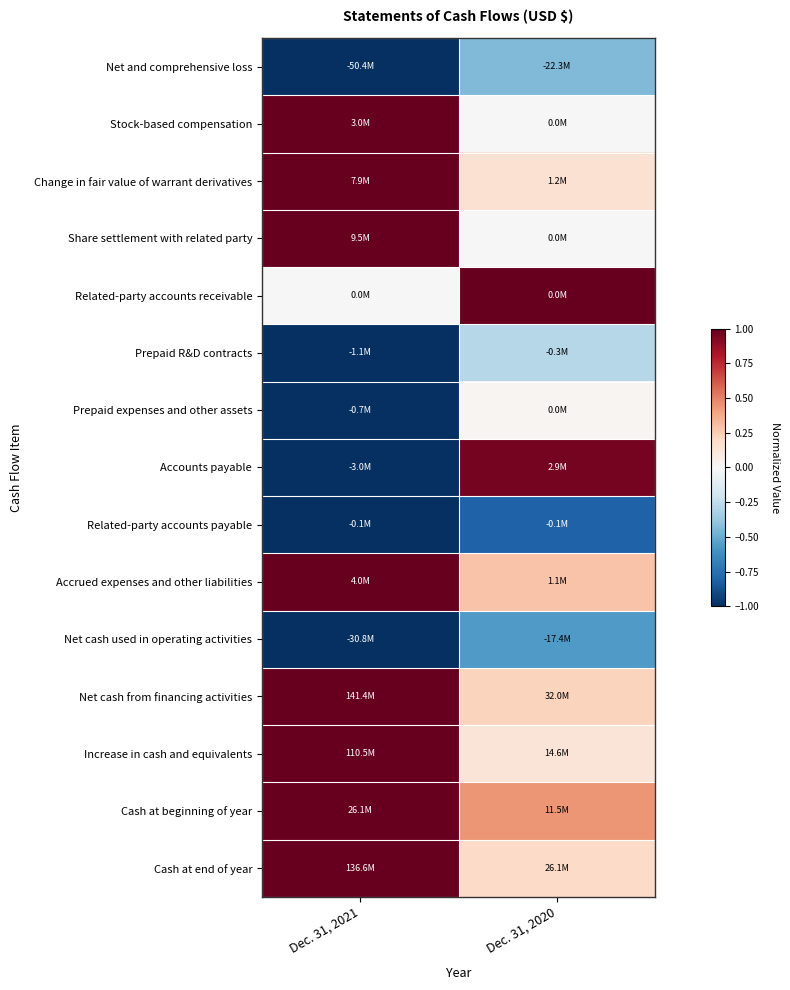

How many distinct data groups are displayed?

15